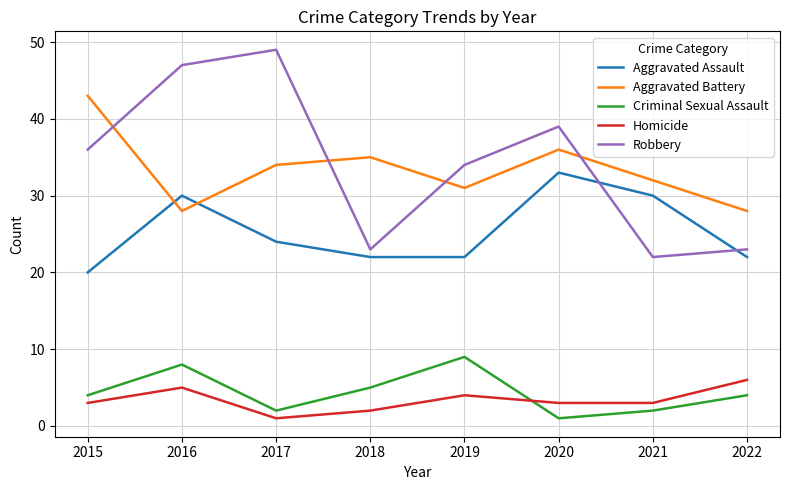

What is the difference between the Homicide values at 2016 and 2021?

2